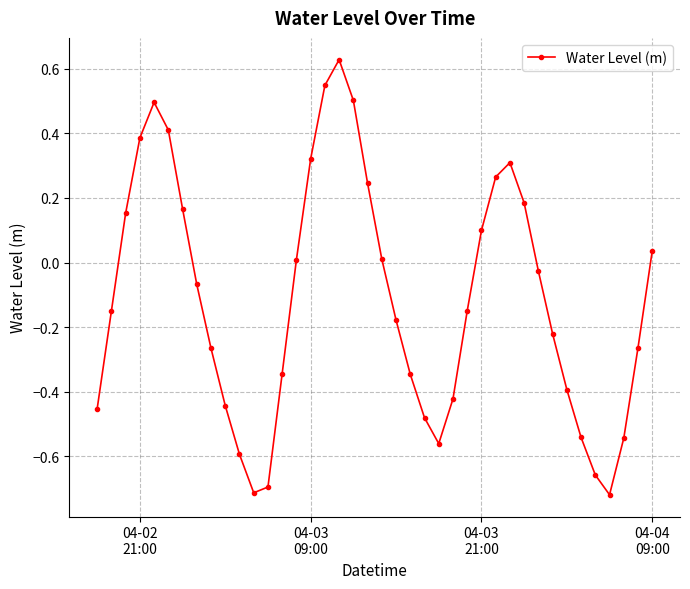

True or false: the data has more than 0 interior local peaks.

True